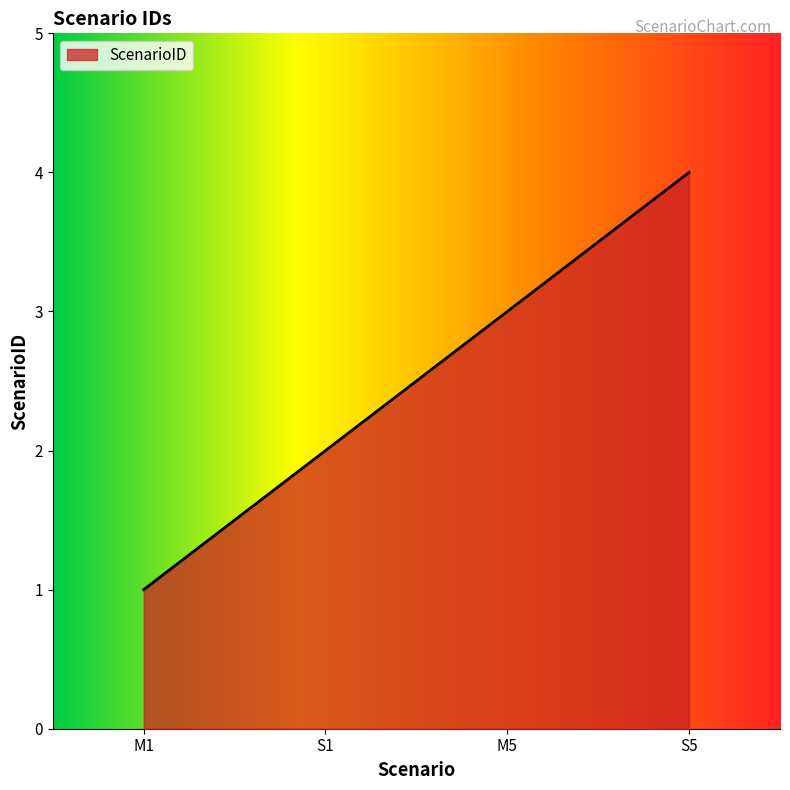

Reading left to right, what are all the values shown in this chart?

M1=1	S1=2	M5=3	S5=4